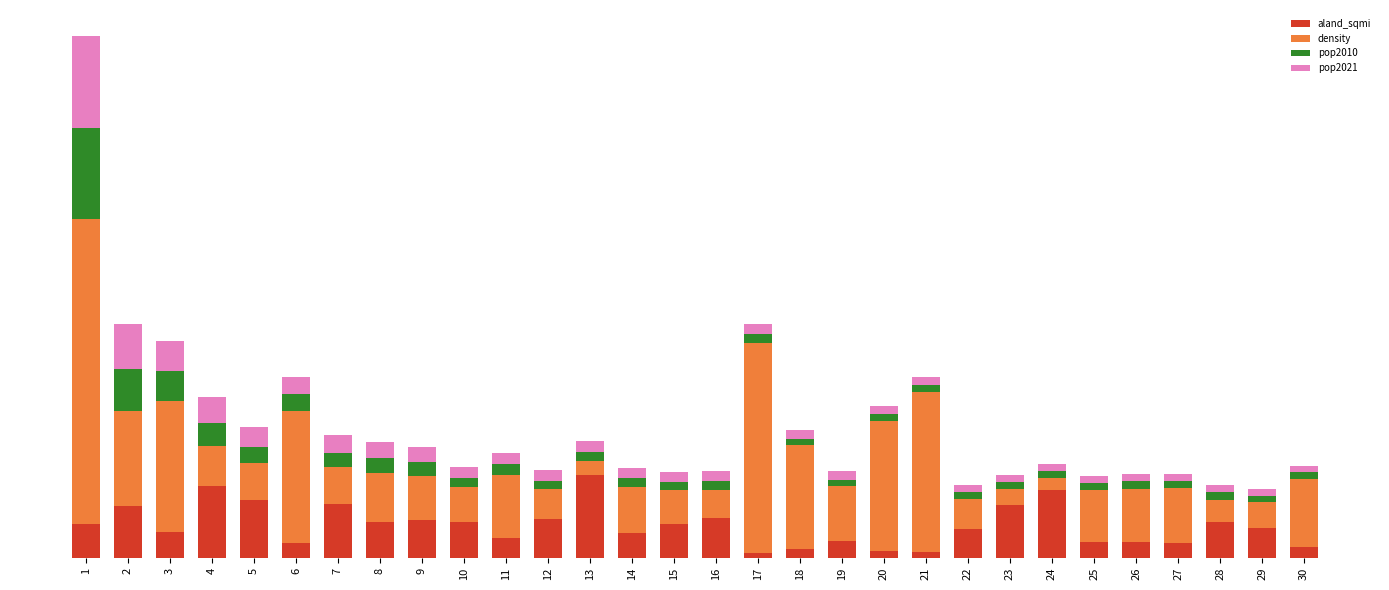

Are the bars horizontal?

No